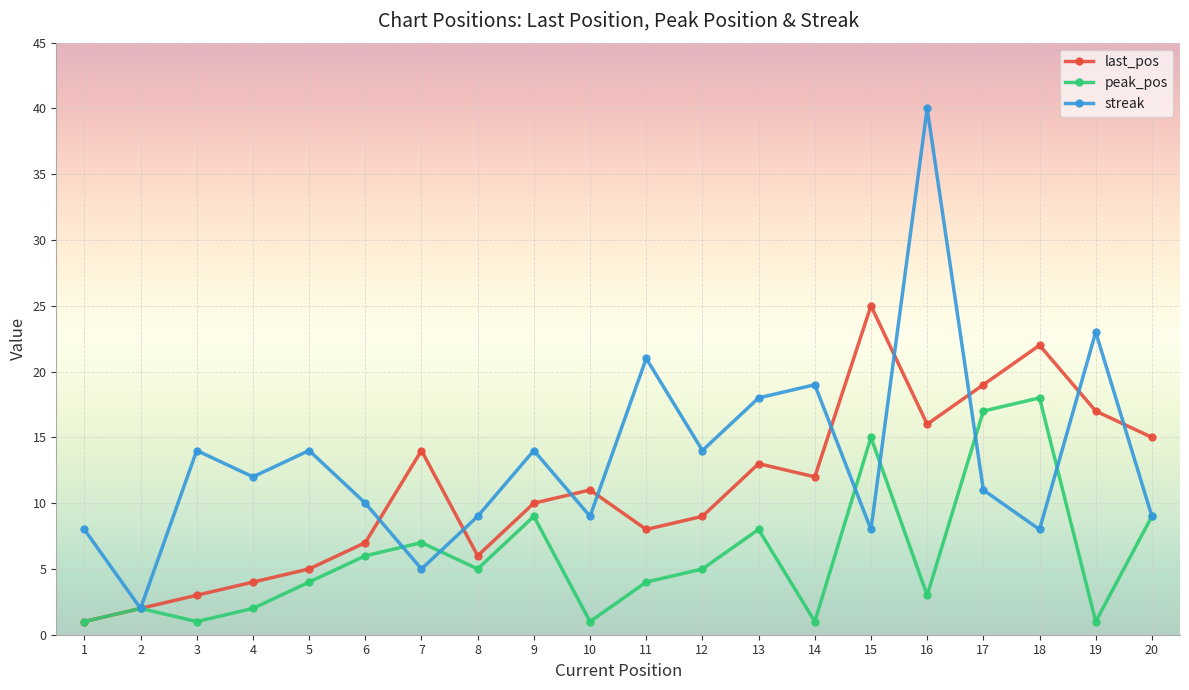

How many lines are shown in the chart?

3